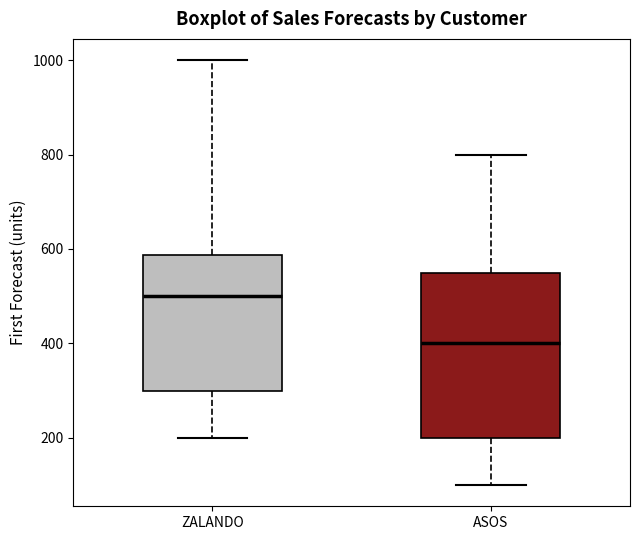

Which box's median line is the highest?

ZALANDO